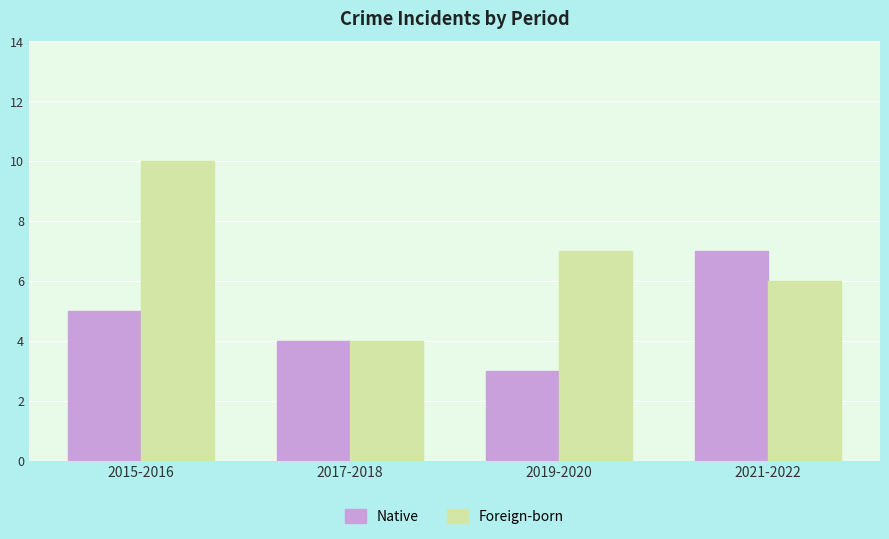

What is the sum of all Native values?

19